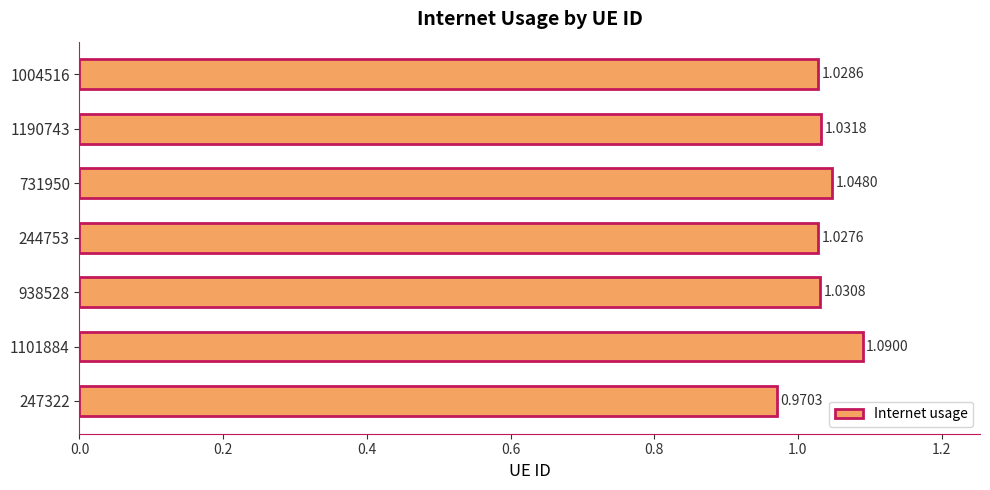

List the labels in order of value, smallest first.

247322, 244753, 1004516, 938528, 1190743, 731950, 1101884